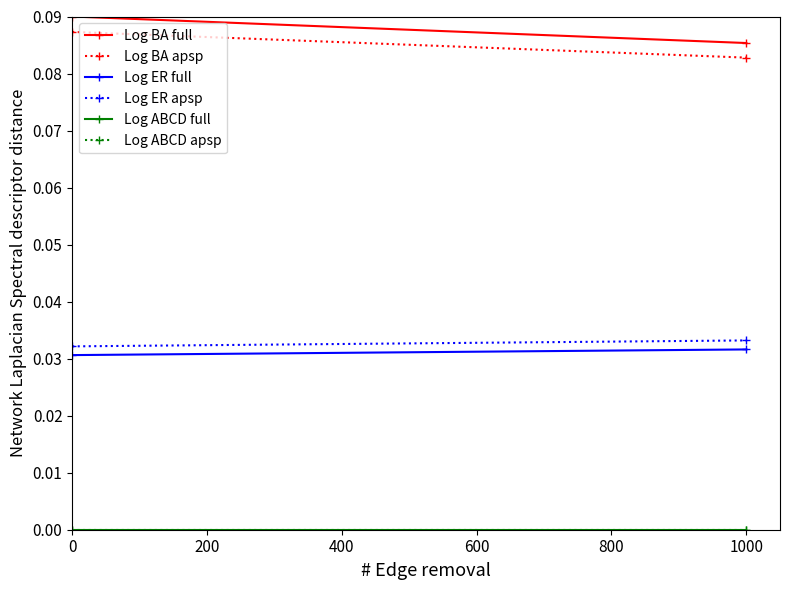

What is the value of the Log BA full point at the 1st from the left?

0.1